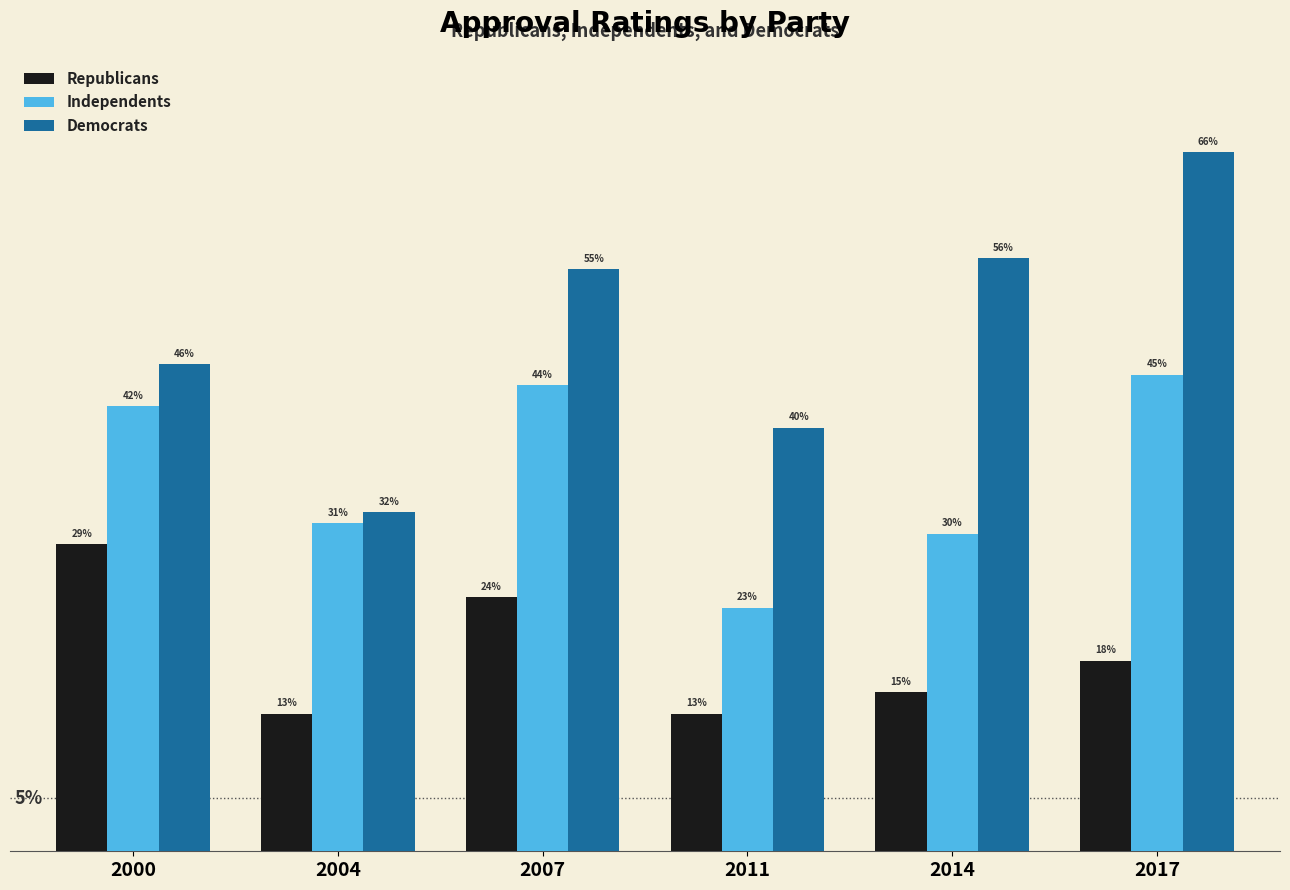

Which series has the largest total across all categories?

Democrats